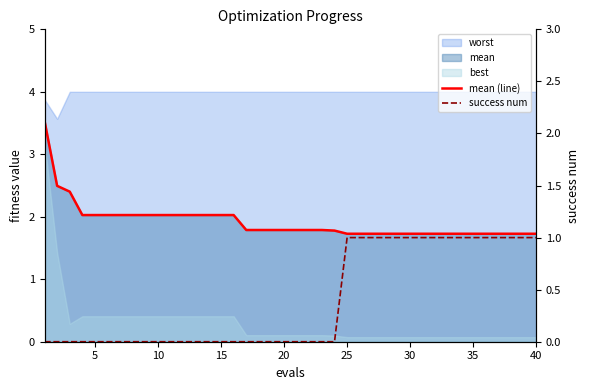

How many lines are shown in the chart?

2